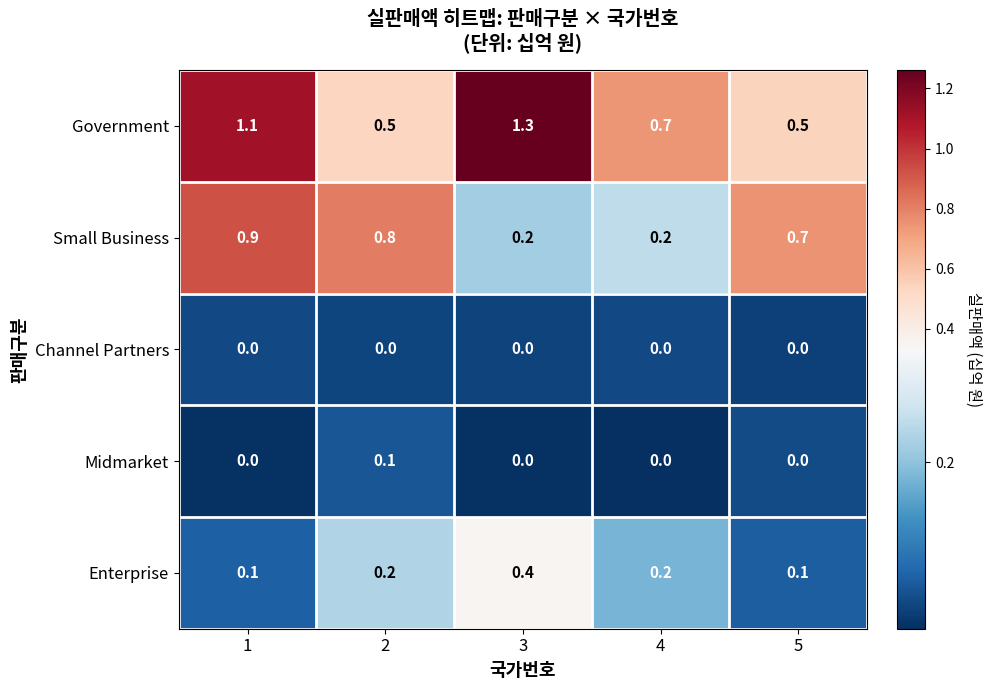

List the series in order of their peak value, highest first.

Government, Small Business, Enterprise, Midmarket, Channel Partners